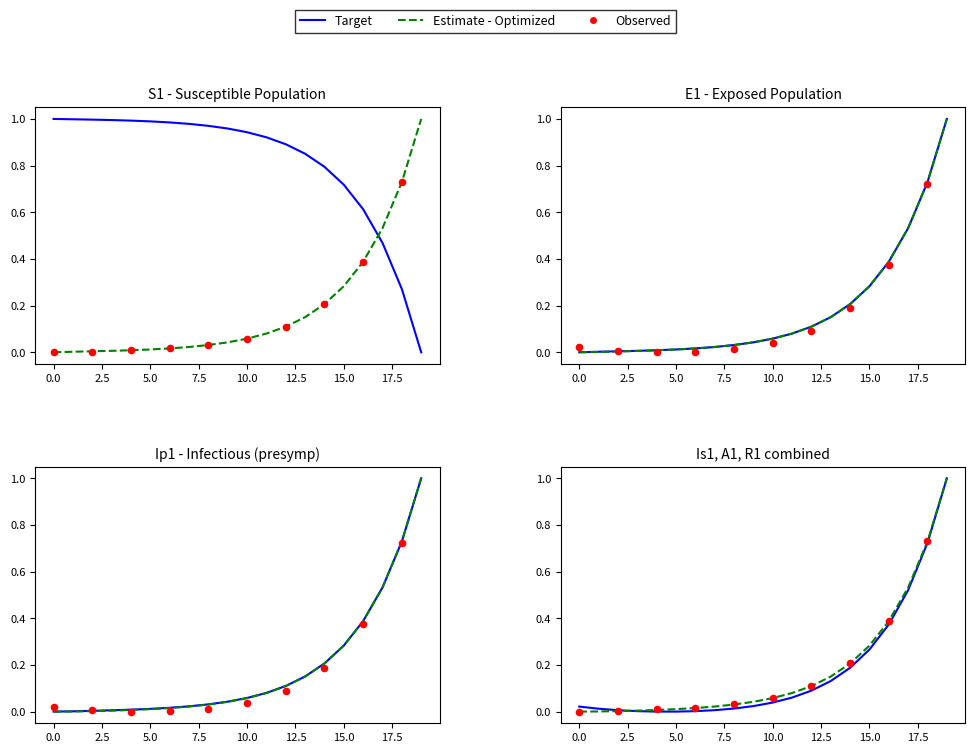

Which series reaches the minimum Y coordinate?

S1